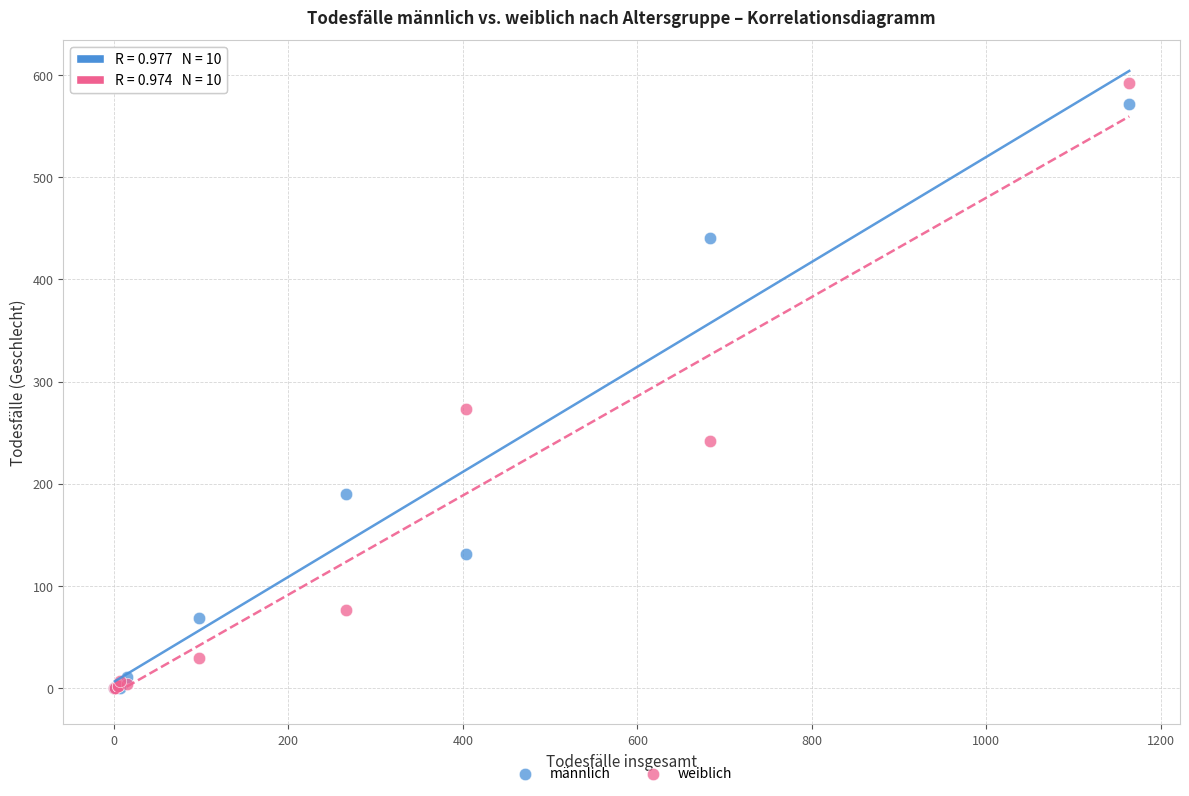

What are all the series names shown in the legend?

männlich, weiblich